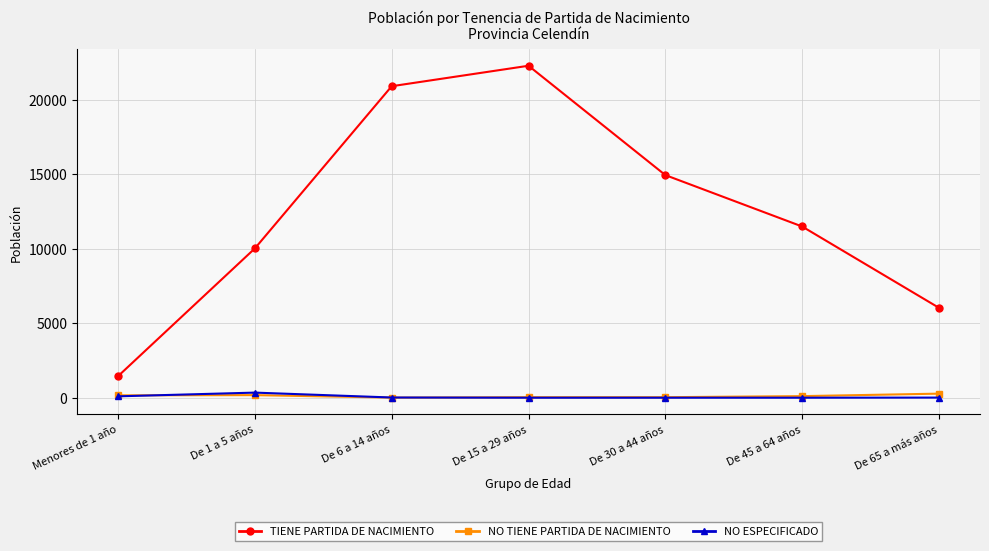

The value of NO ESPECIFICADO at De 15 a 29 años is 10. True or false?

True